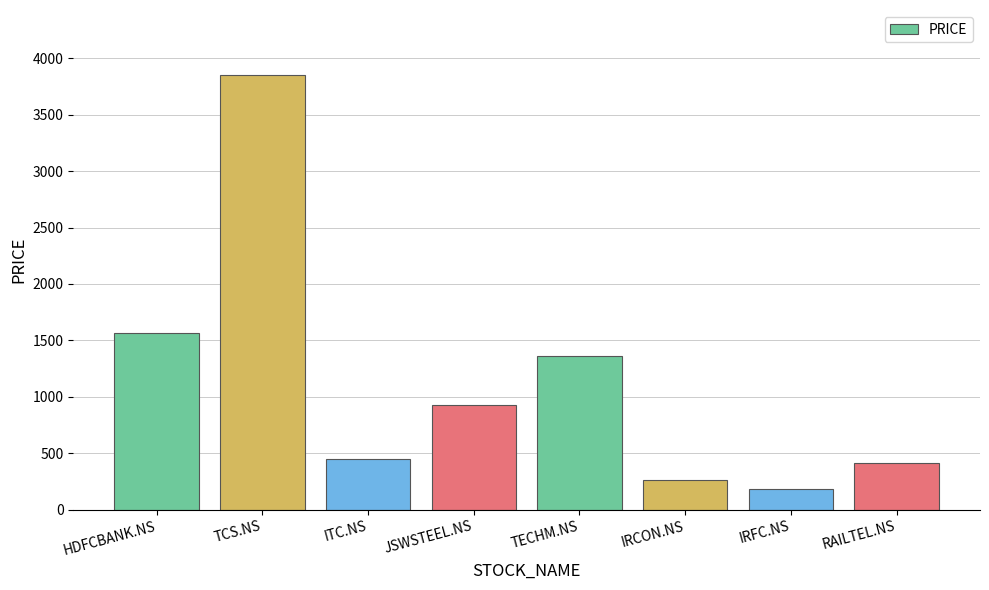

What is the approximate value at HDFCBANK.NS?

1565.0